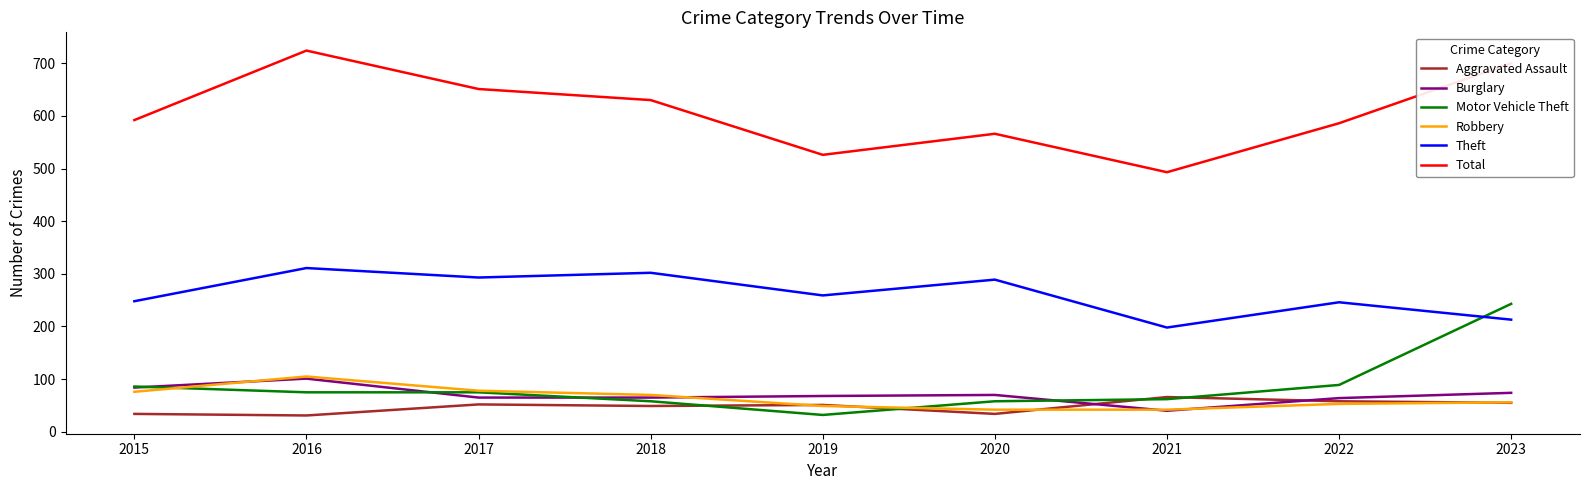

Which series has the largest total across all categories?

Total